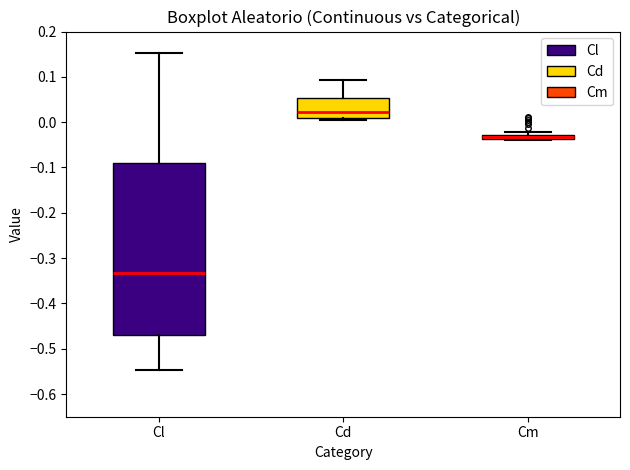

Which box is the tallest, from its lower edge to its upper edge?

Cl